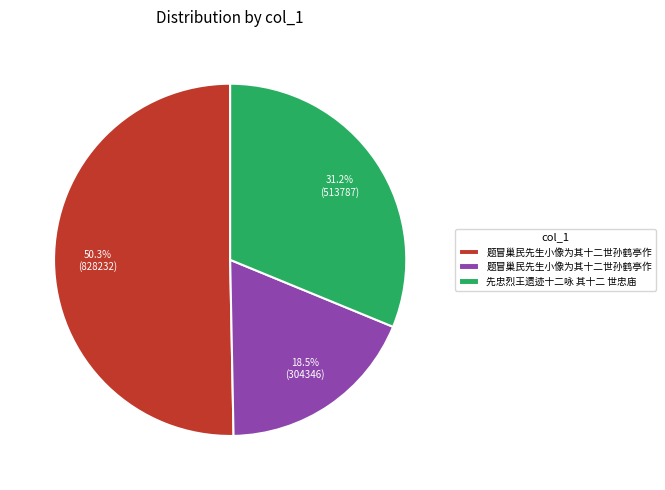

Is there any slice that represents more than half of the pie?

Yes